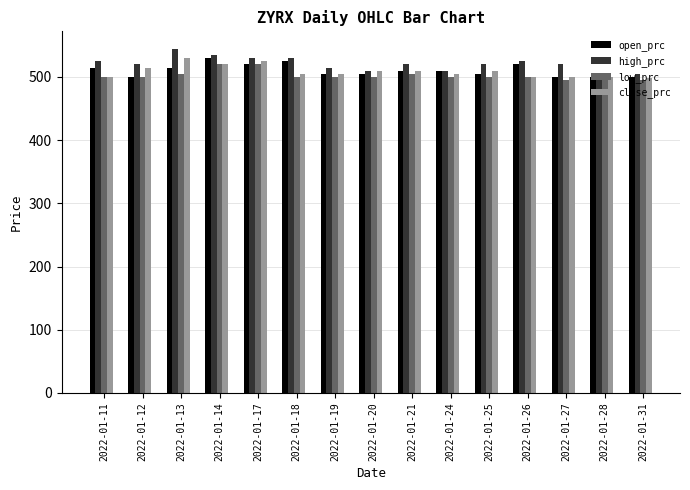

What is the greatest value displayed?

545